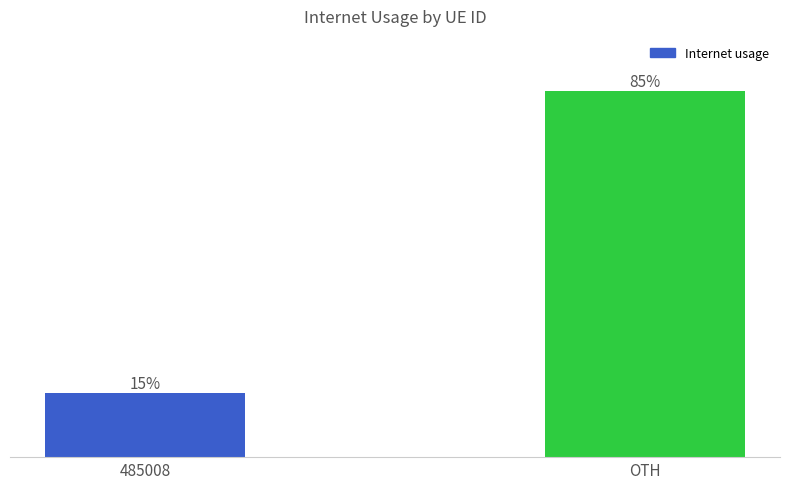

List the labels in order of value, smallest first.

485008, OTH